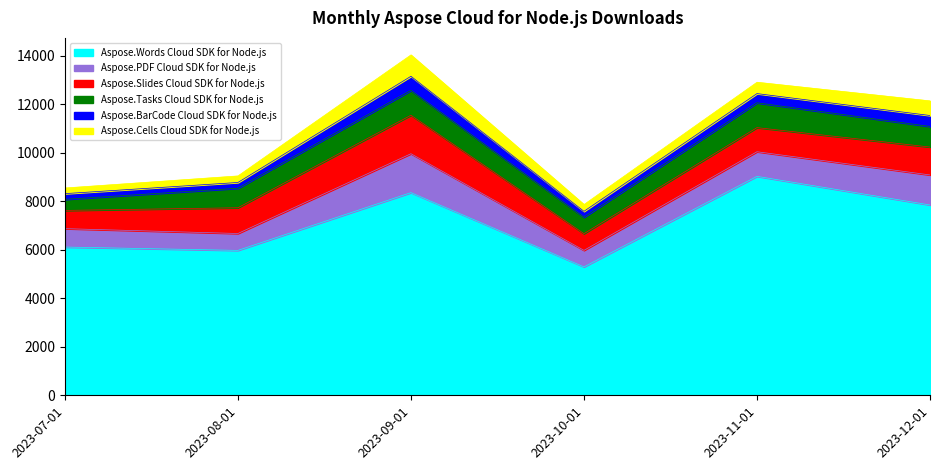

True or false: Aspose.BarCode Cloud SDK for Node.js has more than 2 interior local peaks.

False